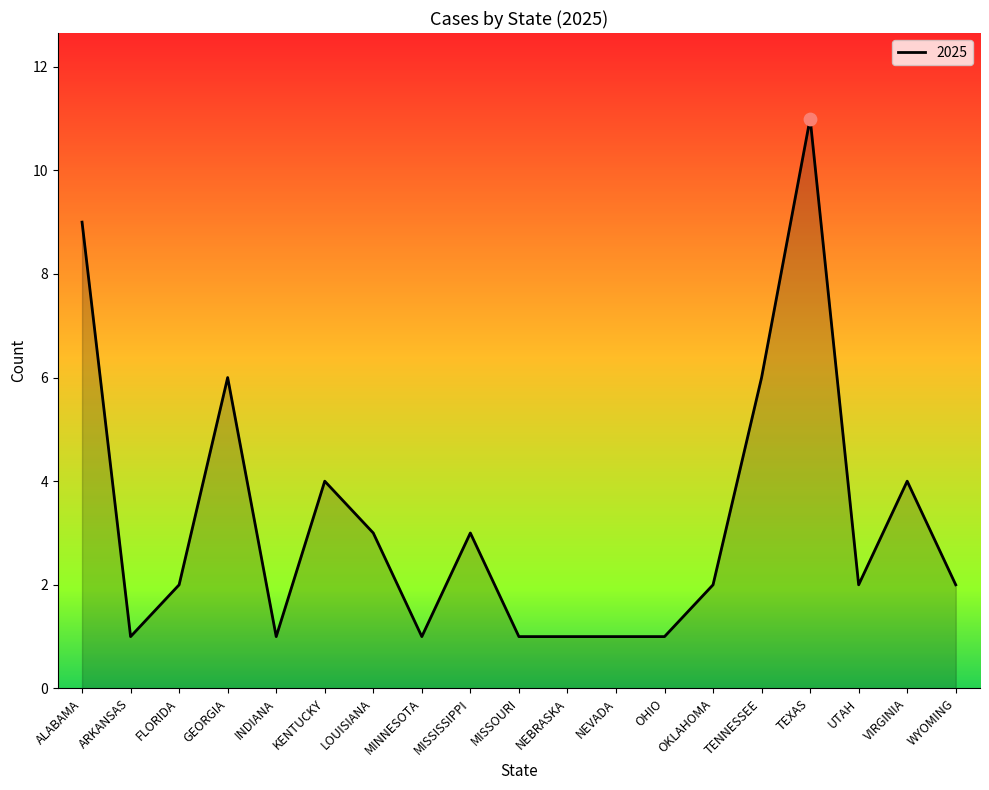

Between LOUISIANA and INDIANA, which is larger?

LOUISIANA